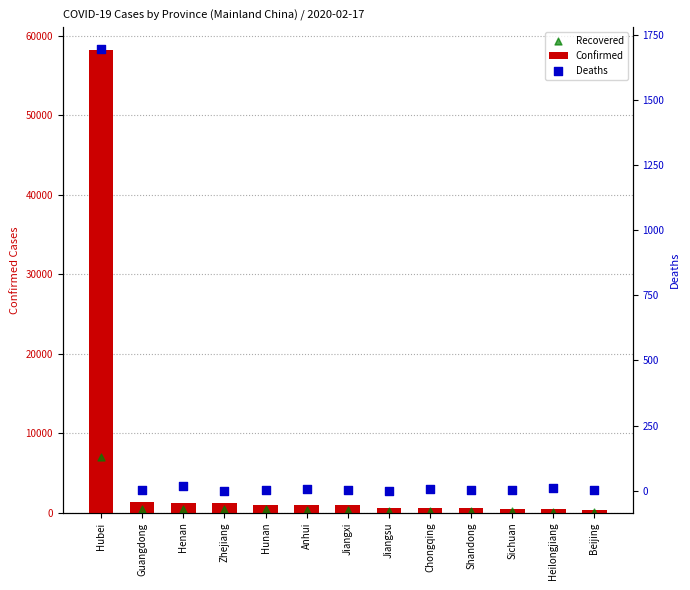

Which series contains the lowest Y value?

Deaths